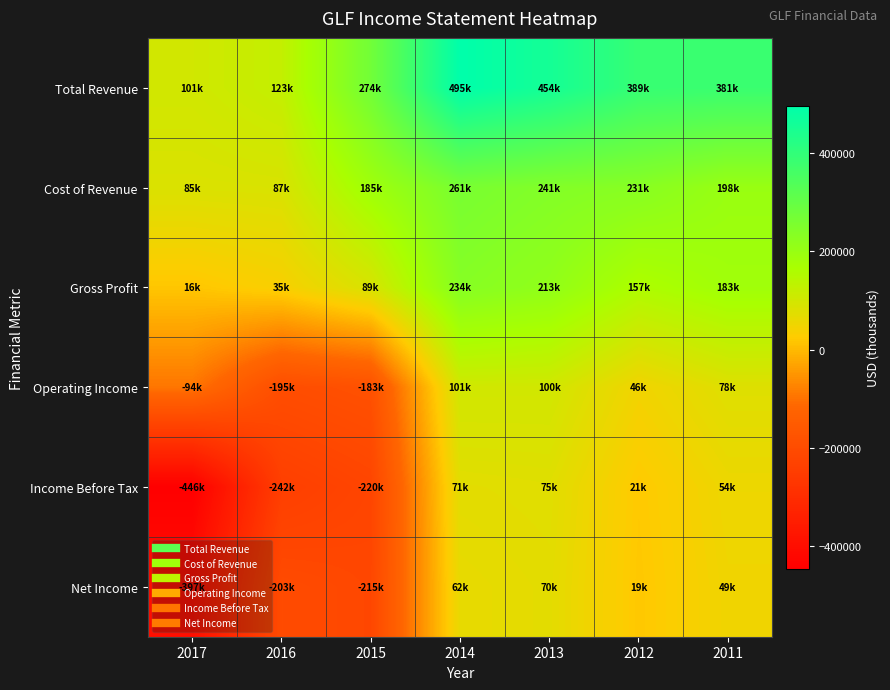

Reading right to left, extract all data points from this chart.

Total Revenue: 2011=381900	2012=389200	2013=454600	2014=495800	2015=274800	2016=123700	2017=101800
Cost of Revenue: 2011=198500	2012=231500	2013=241500	2014=261100	2015=185200	2016=87800	2017=85100
Gross Profit: 2011=183400	2012=157700	2013=213100	2014=234700	2015=89600	2016=35900	2017=16700
Operating Income: 2011=78500	2012=46600	2013=100500	2014=101700	2015=-183100	2016=-195400	2017=-94300
Income Before Tax: 2011=54600	2012=21900	2013=75600	2014=71600	2015=-220900	2016=-242400	2017=-446000
Net Income: 2011=49500	2012=19200	2013=70600	2014=62400	2015=-215200	2016=-203000	2017=-397400